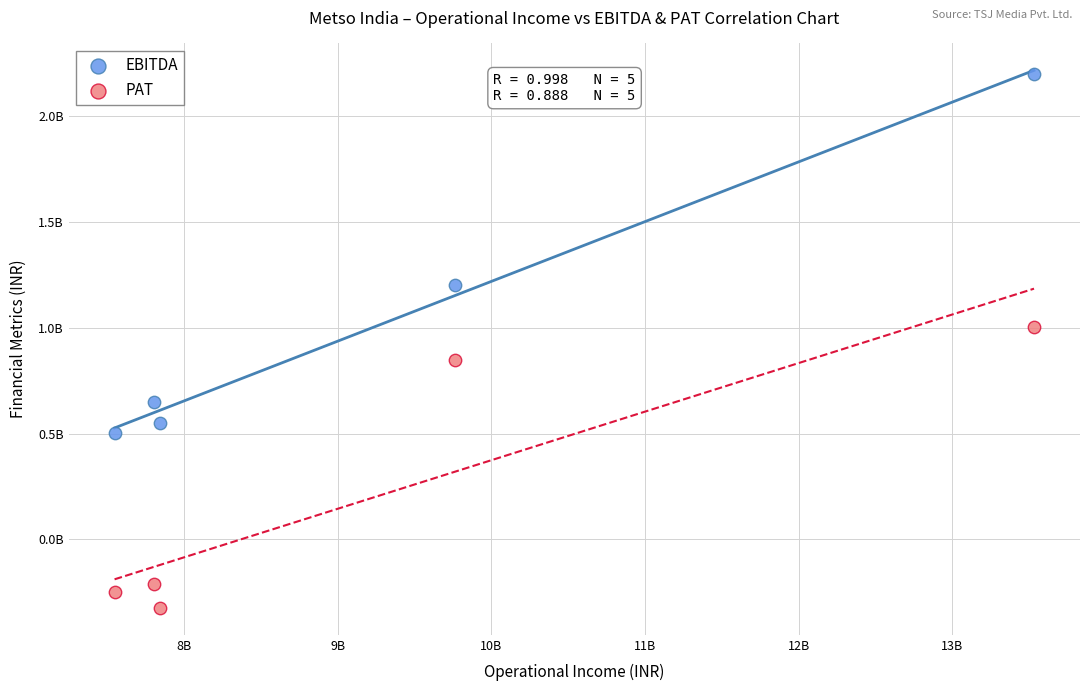

Which series has the widest spread of Y values?

EBITDA